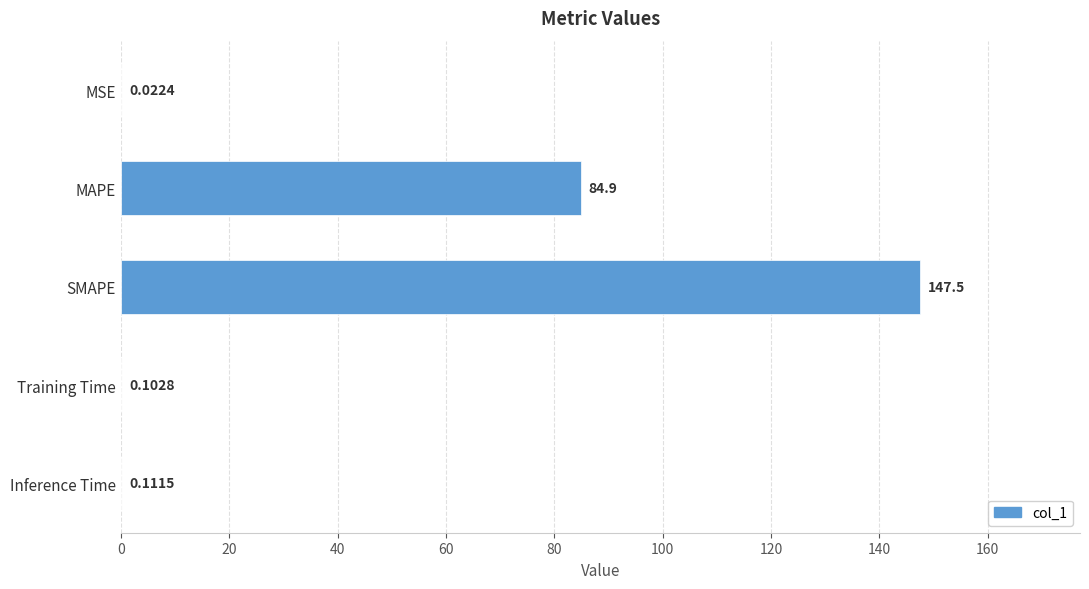

What is the sum of the values at MSE and MAPE?

84.9